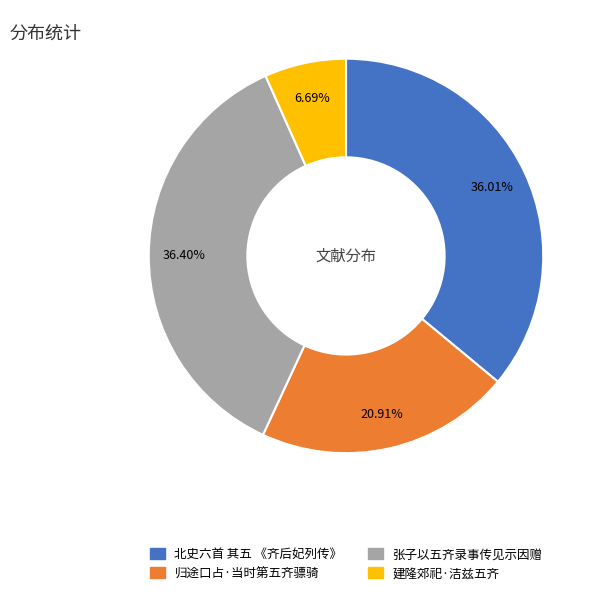

Count the number of slices in the pie.

4